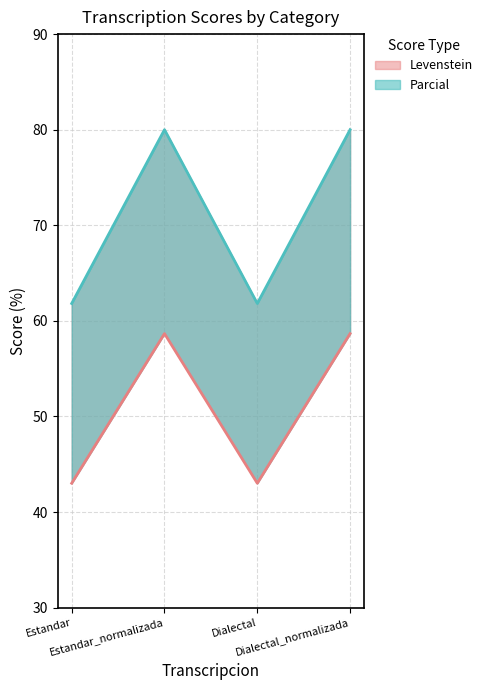

Which series has the largest total across all categories?

Parcial